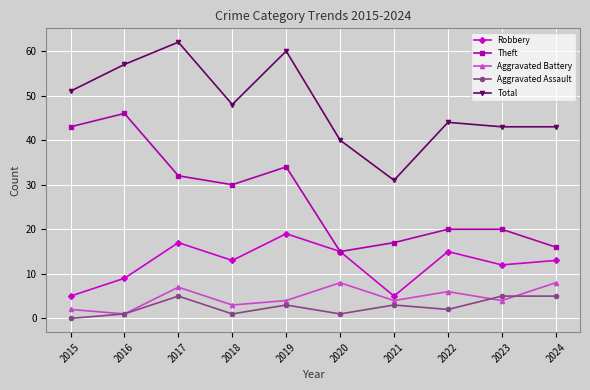

True or false: Robbery and Total intersect in this chart.

False